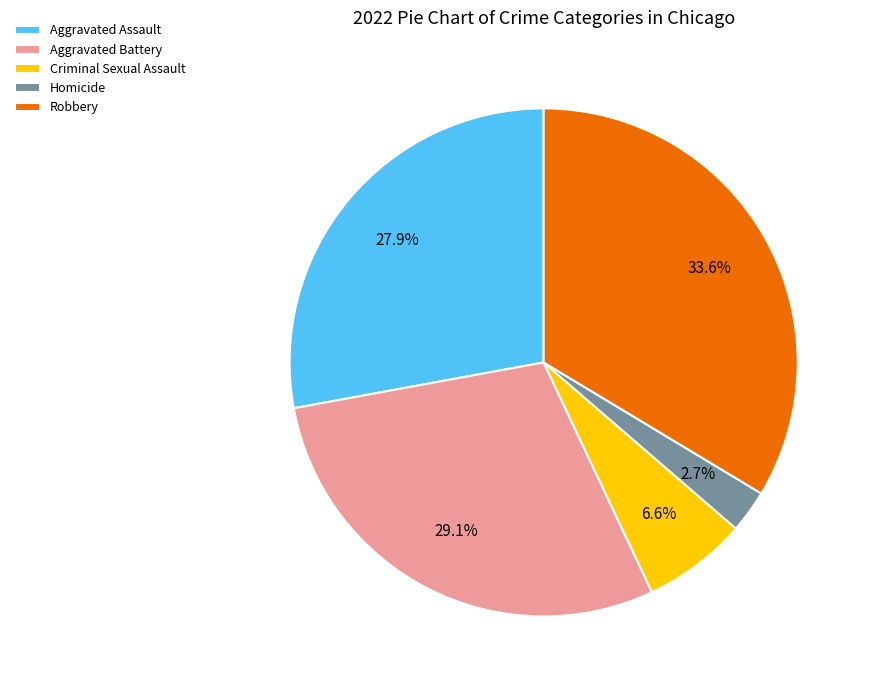

Does any single category account for the majority?

No